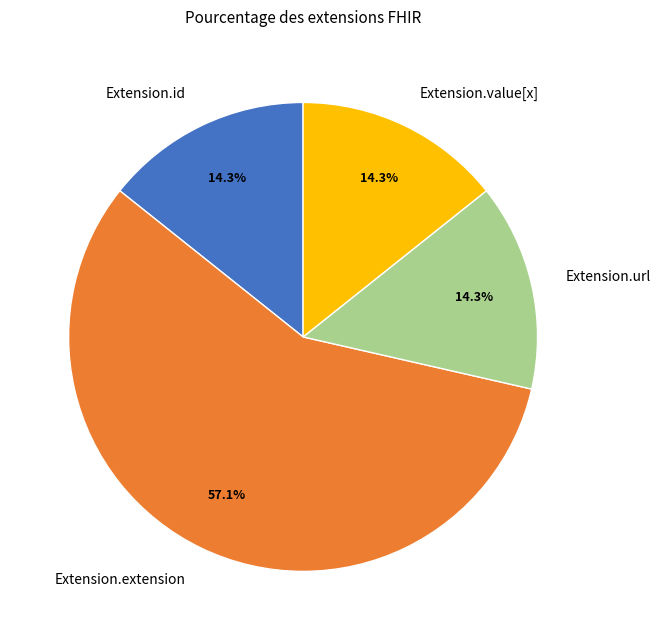

Which category has the biggest portion of the pie?

Extension.extension